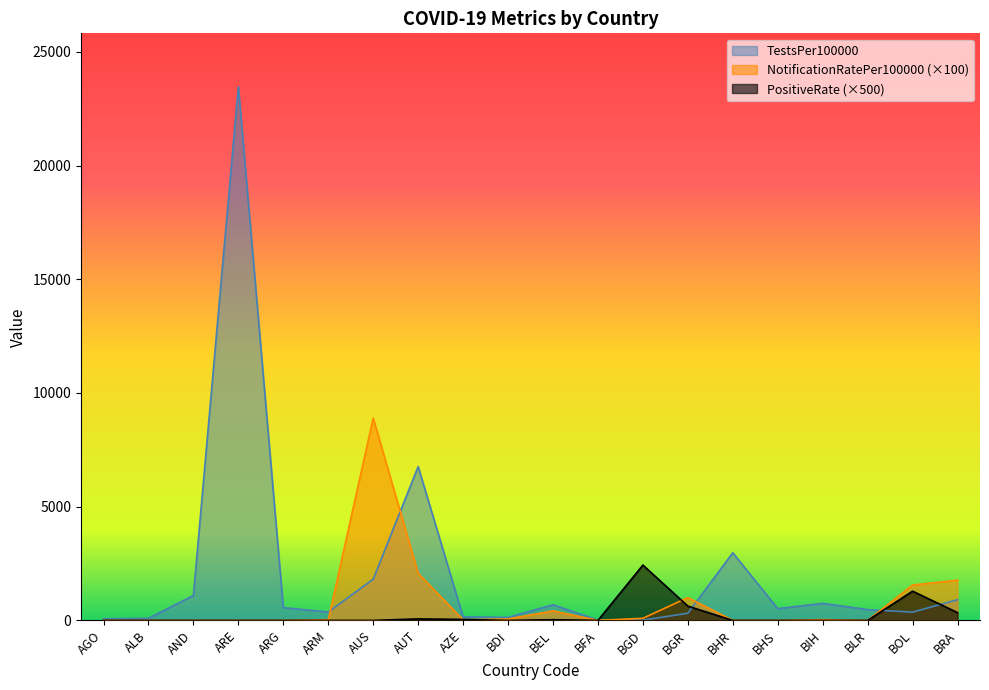

Reading right to left, list all the values displayed in this chart.

TestsPer100000: 910.3	363.7	475.4	749.5	517.5	2975.4	315.6	9.7	11.5	689.2	131.4	157.3	6763.6	1812.4	368.0	562.3	23467.4	1097.0	91.9	70.9
NotificationRatePer100000: 1768.0	1556.8	0.0	34.0	0.0	0.0	1002.7	94.0	0.0	419.5	63.6	29.9	2070.6	8897.0	32.4	0.0	0.0	0.0	0.0	0.0
PositiveRate: 342.1	1285.5	0.0	0.0	0.0	0.0	628.4	2433.0	0.0	31.1	0.0	43.0	67.3	0.0	0.0	0.0	0.0	0.0	0.0	0.0